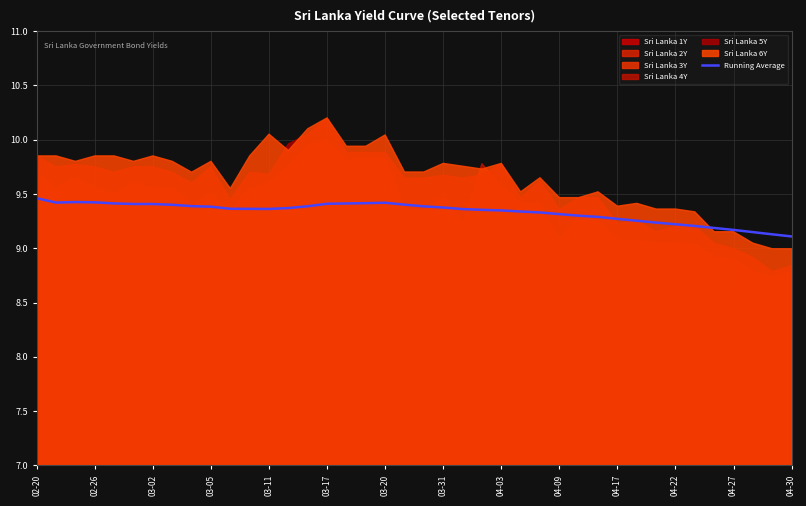

The Running Average series shows 14.7 at 03-11. True or false?

False